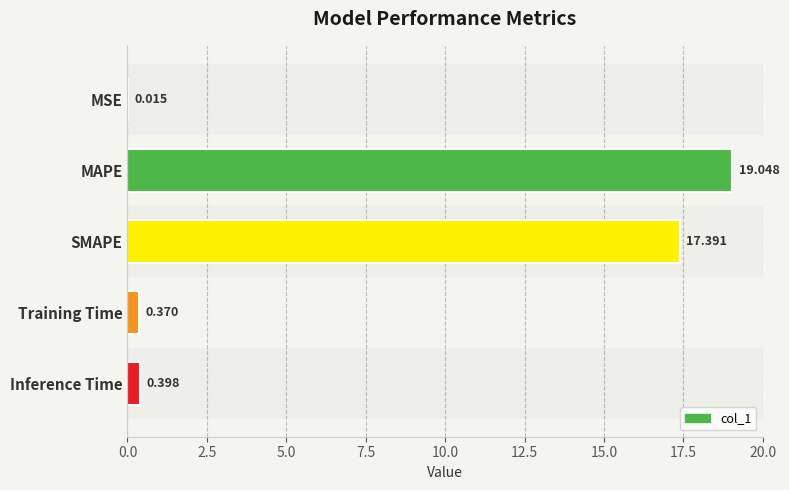

At which label is the value closest to 9?

SMAPE